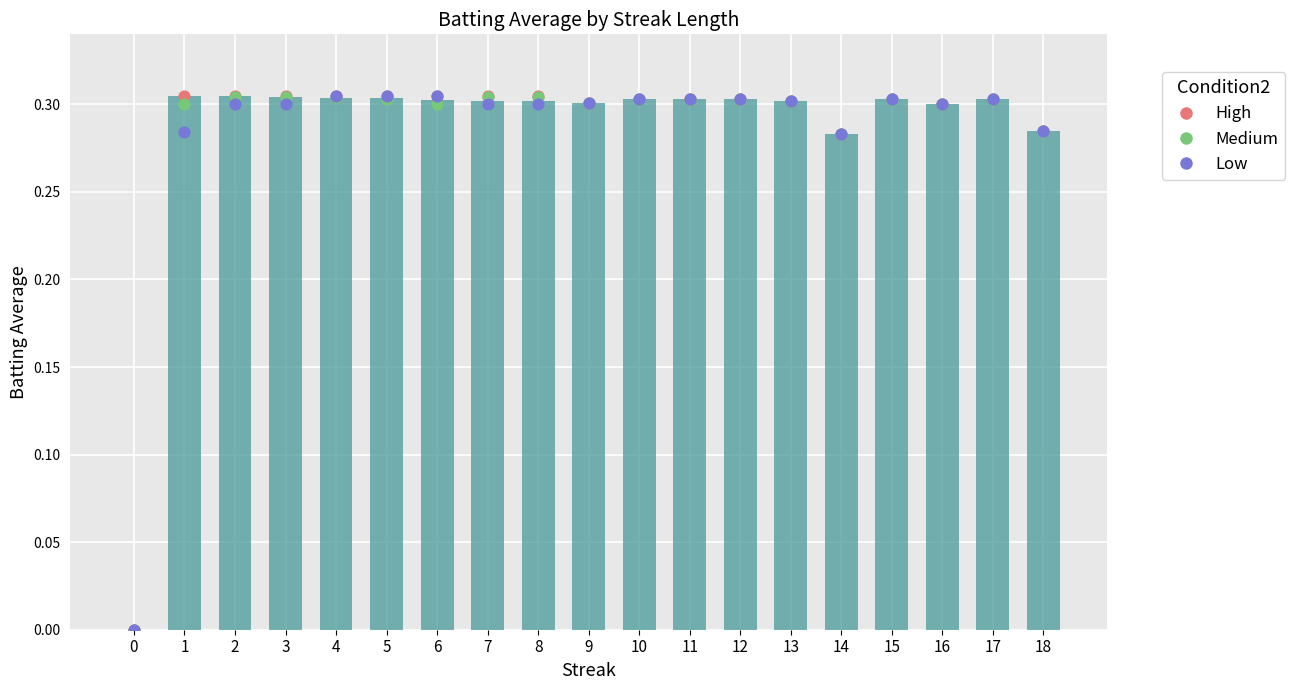

At how many categories does at least one series exceed 0?

18